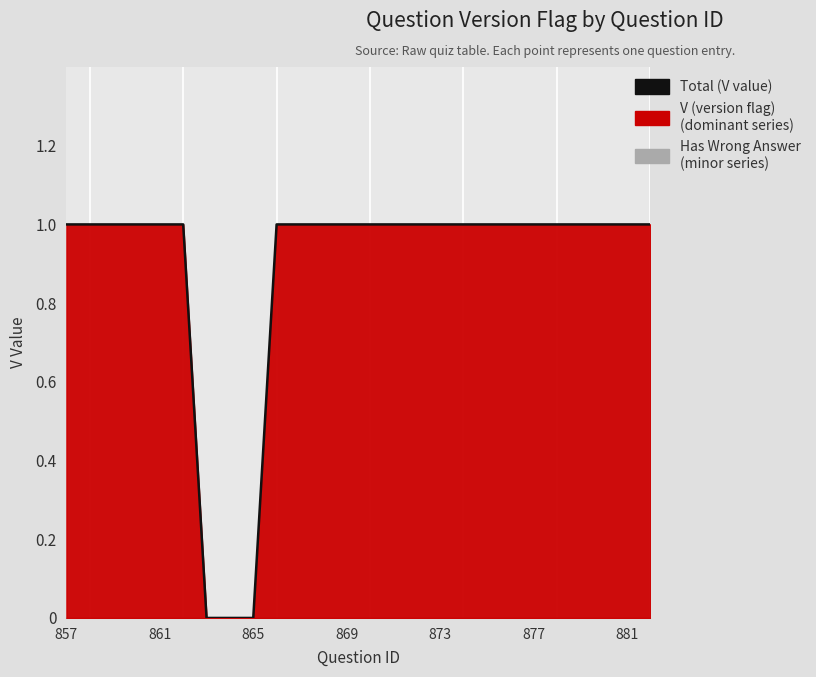

What is the difference between the maximum and minimum values?

1